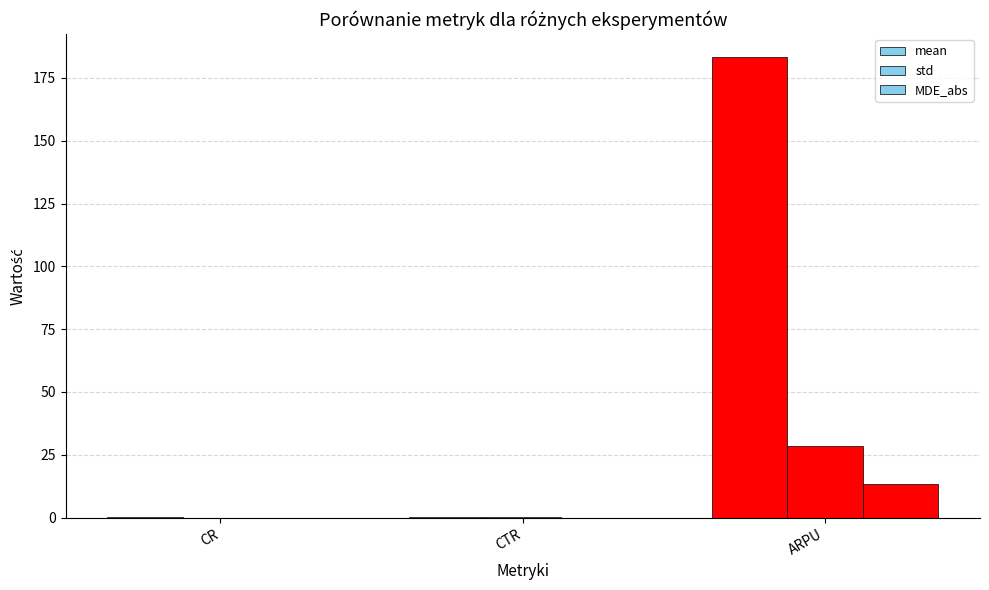

What is the value of the mean bar at the 3rd from the left?

183.2